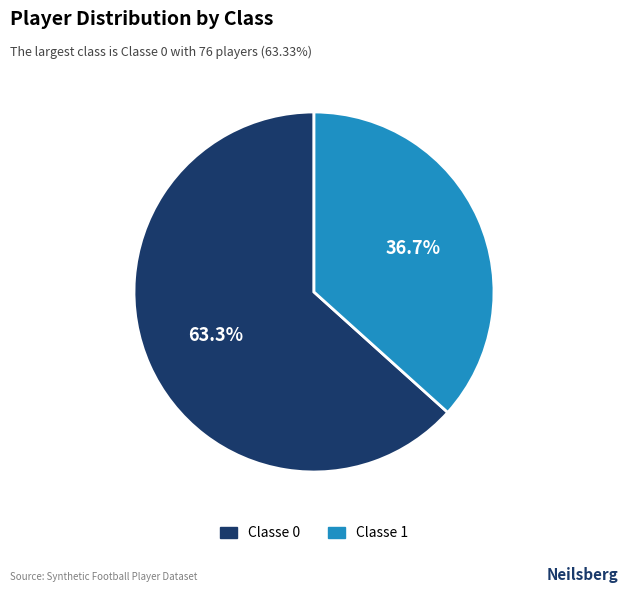

Is the sum of Classe 1 and Classe 0 greater than half?

Yes